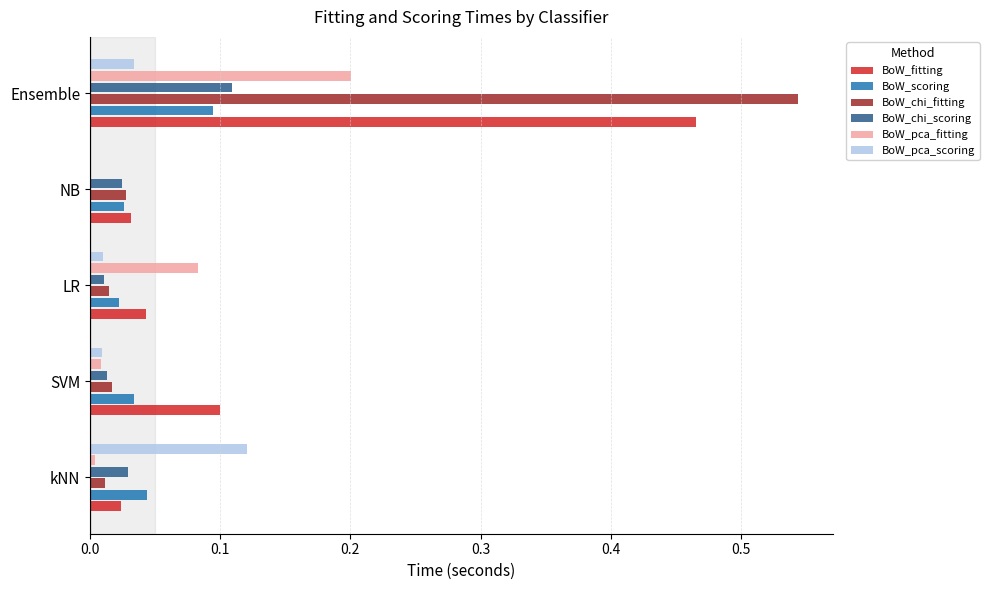

Between kNN and Ensemble, which series saw the biggest shift?

BoW_chi_fitting